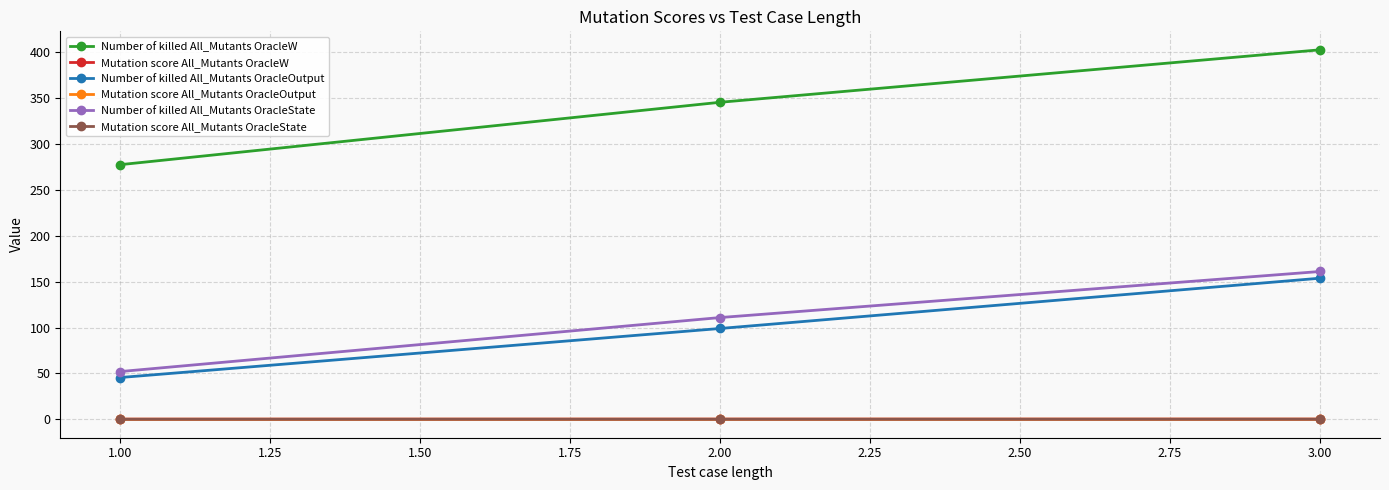

What is the greatest value displayed?

402.7